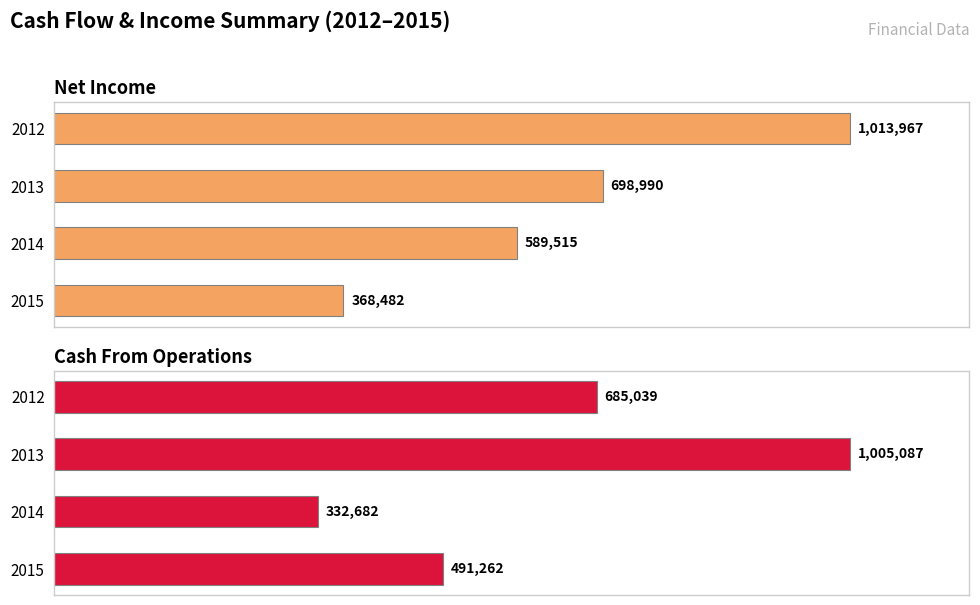

Which series has the largest range (max minus min)?

Cash From Operations